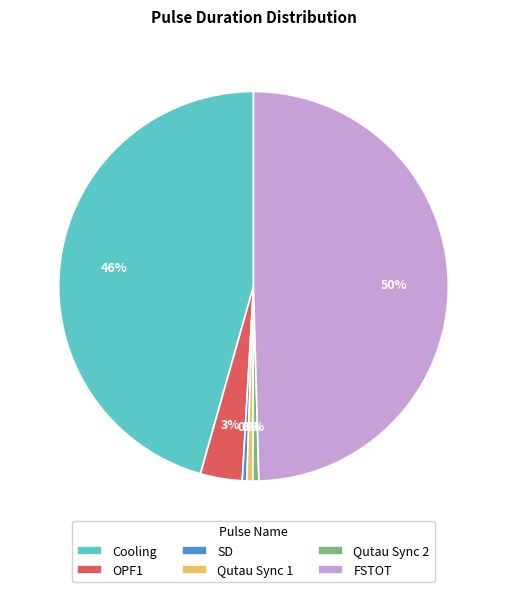

To the nearest percent, what is the average slice percentage?

17%